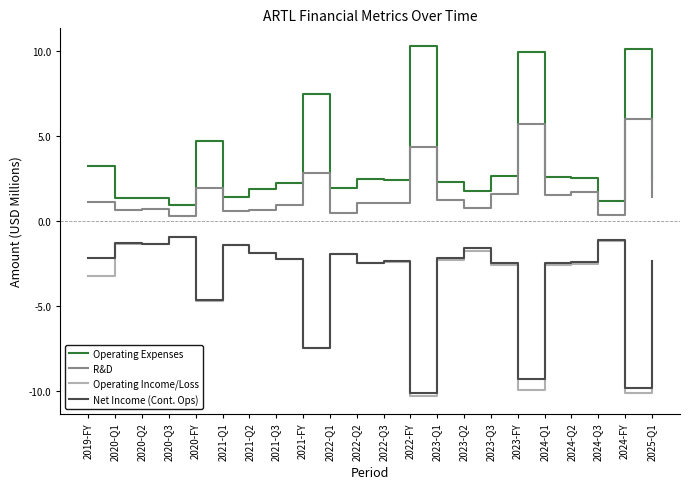

How many series are shown in this chart?

4